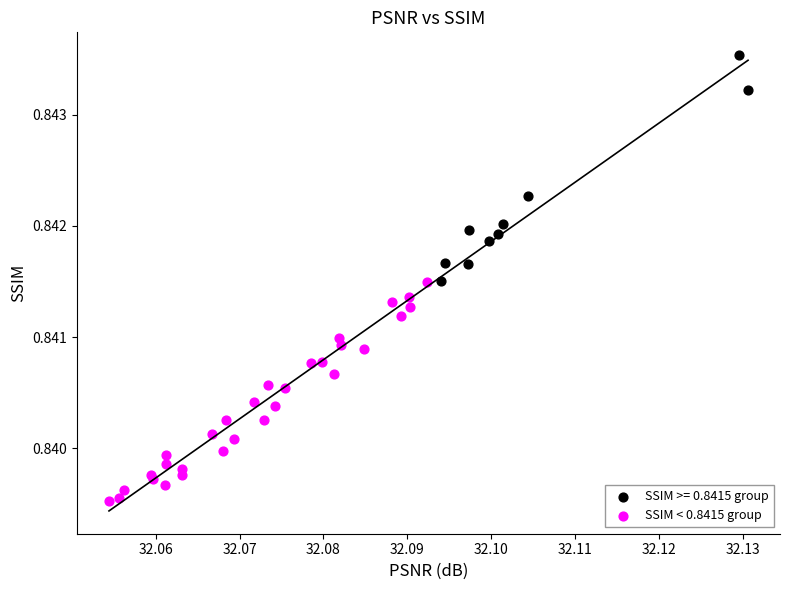

Which series contains the lowest Y value?

SSIM < 0.8415 group